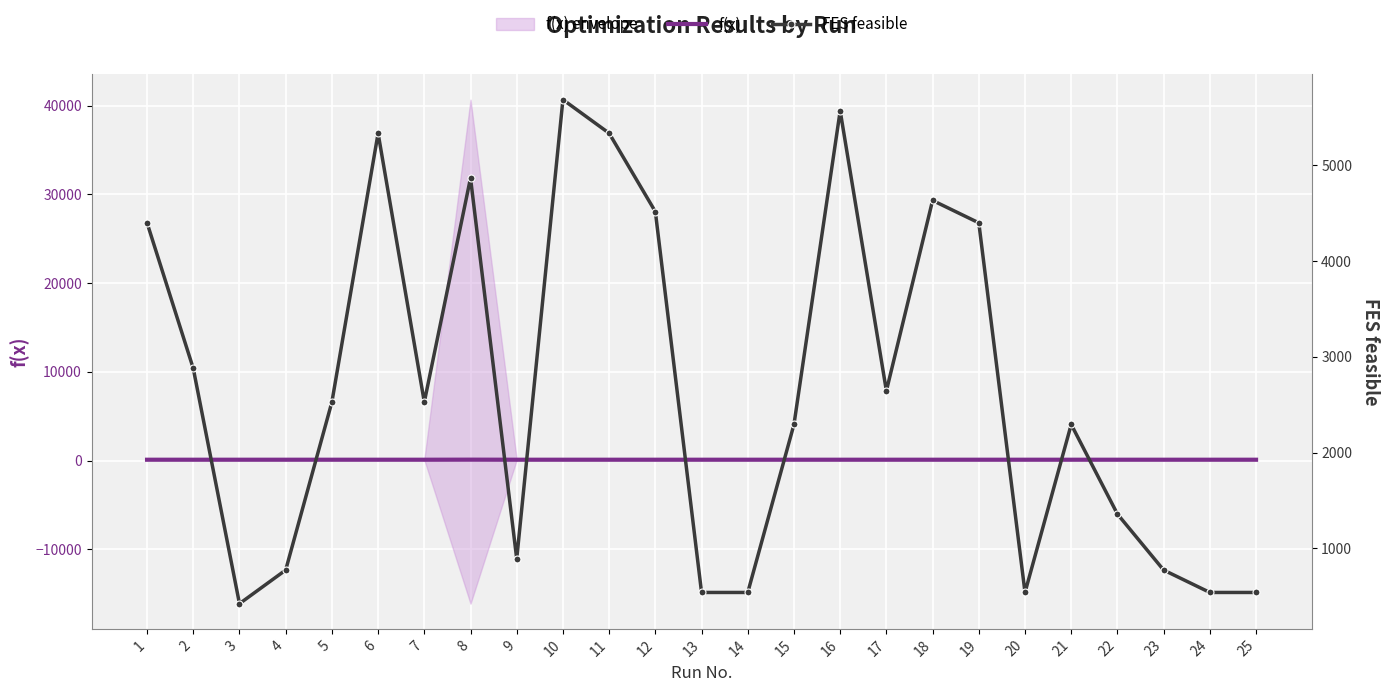

Which label corresponds to the smallest value in the chart?

19